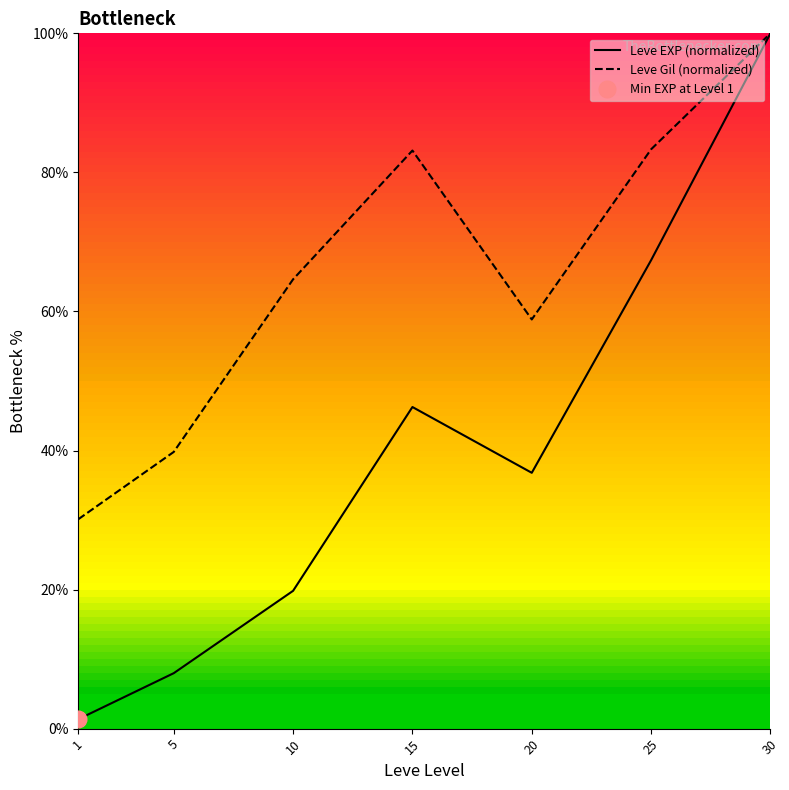

Does the chart display data point markers on the line(s)?

No